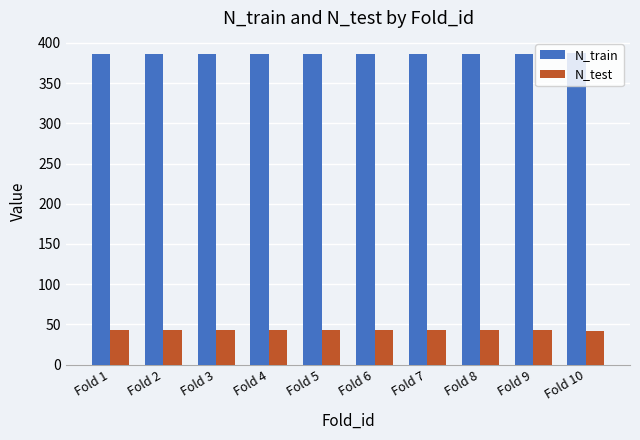

At Fold 10, list the series in order from largest to smallest.

N_train, N_test